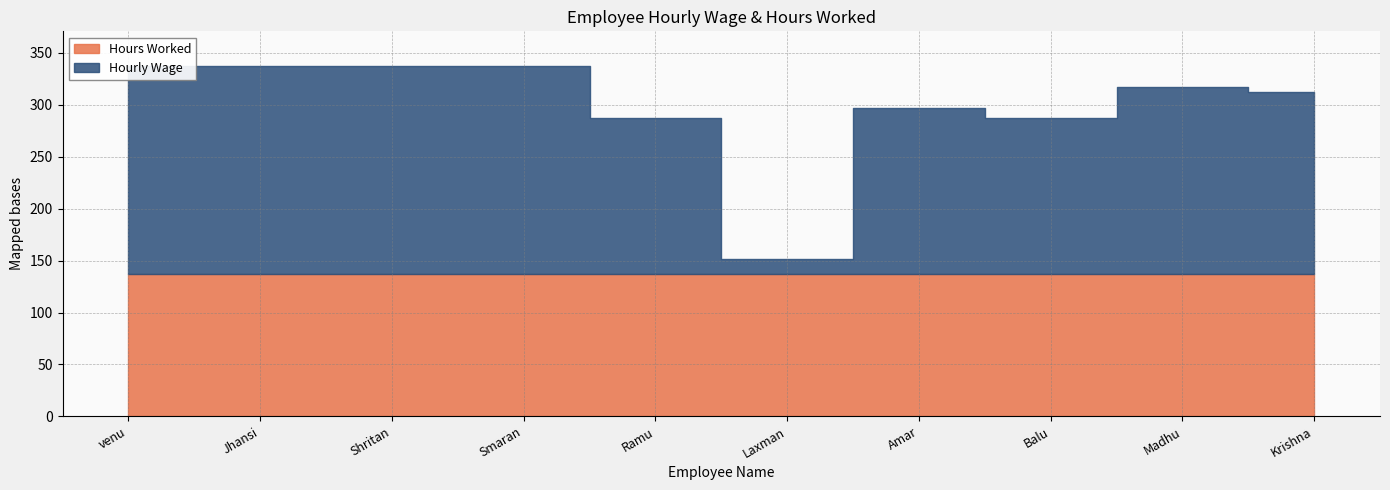

At which category is the sum across all series the highest?

venu